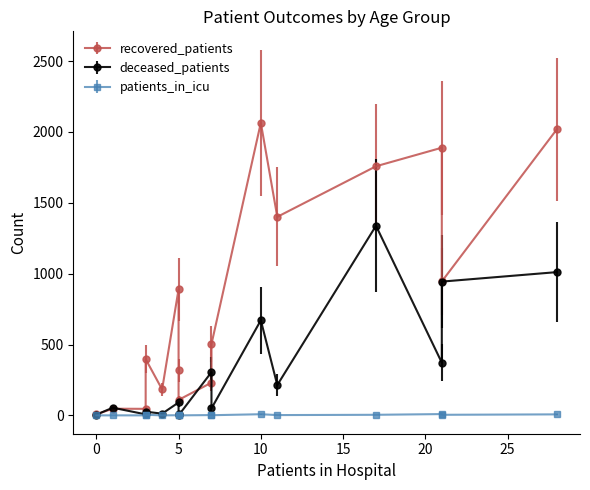

At how many categories does at least one series exceed 95?

13